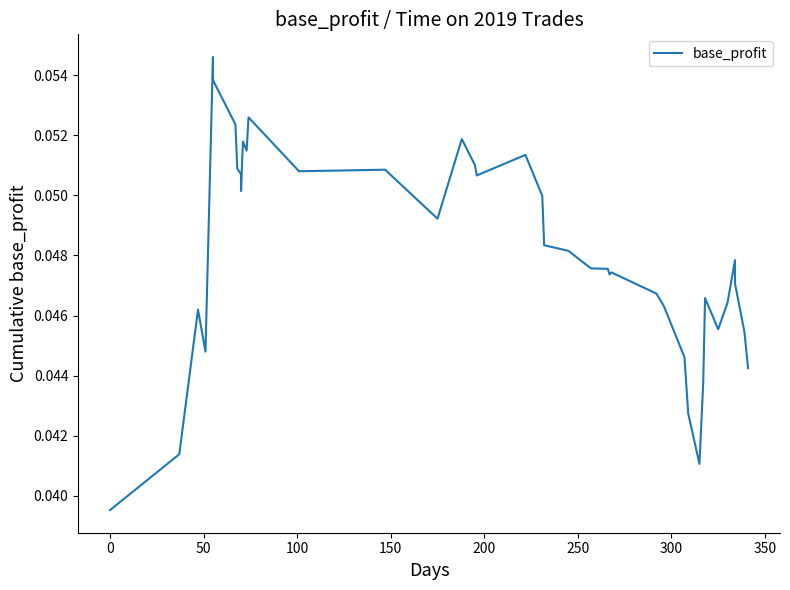

Reading left to right, list all the values displayed in this chart.

0.0	0.0	0.0	0.0	0.1	0.1	0.1	0.1	0.1	0.1	0.1	0.1	0.1	0.1	0.1	0.0	0.1	0.1	0.1	0.1	0.0	0.0	0.0	0.0	0.0	0.0	0.0	0.0	0.0	0.0	0.0	0.0	0.0	0.0	0.0	0.0	0.0	0.0	0.0	0.0